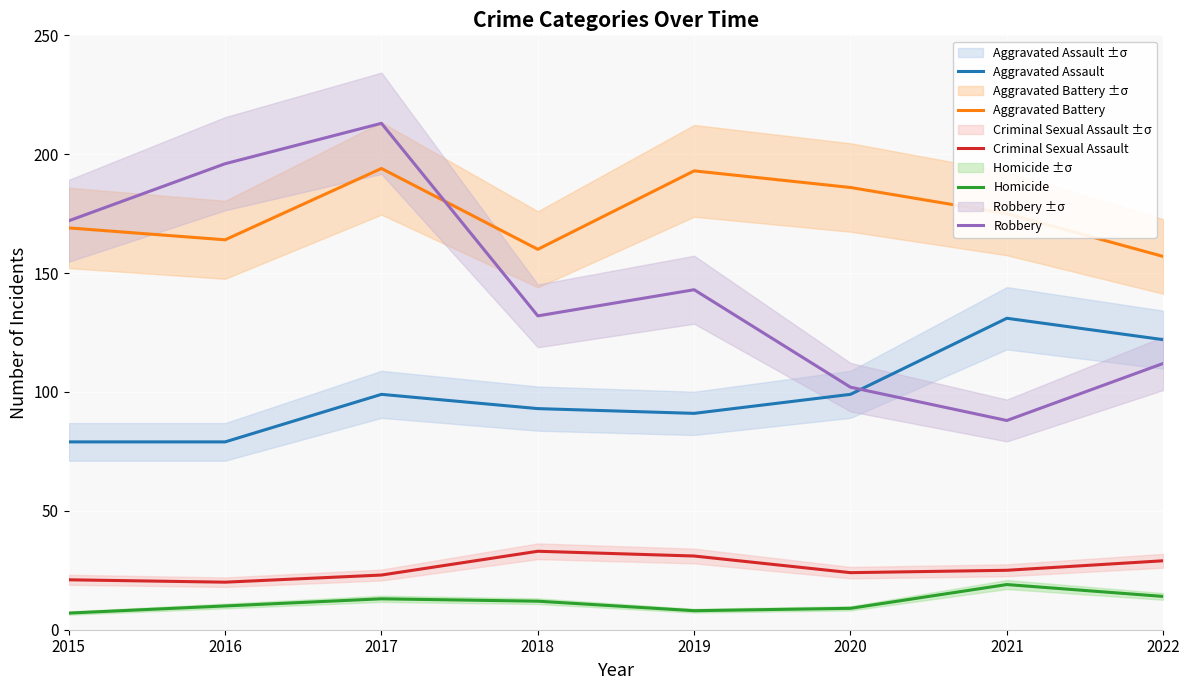

True or false: Homicide and Aggravated Battery intersect in this chart.

False